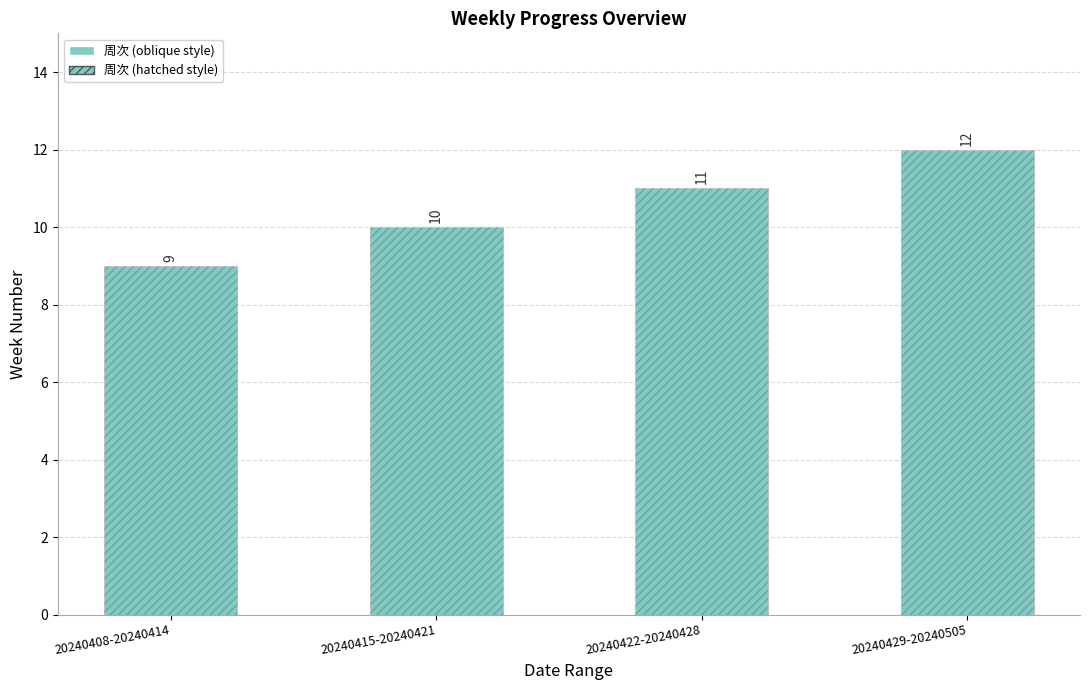

What are all the series names shown in the legend?

周次, 周次 (hatched)